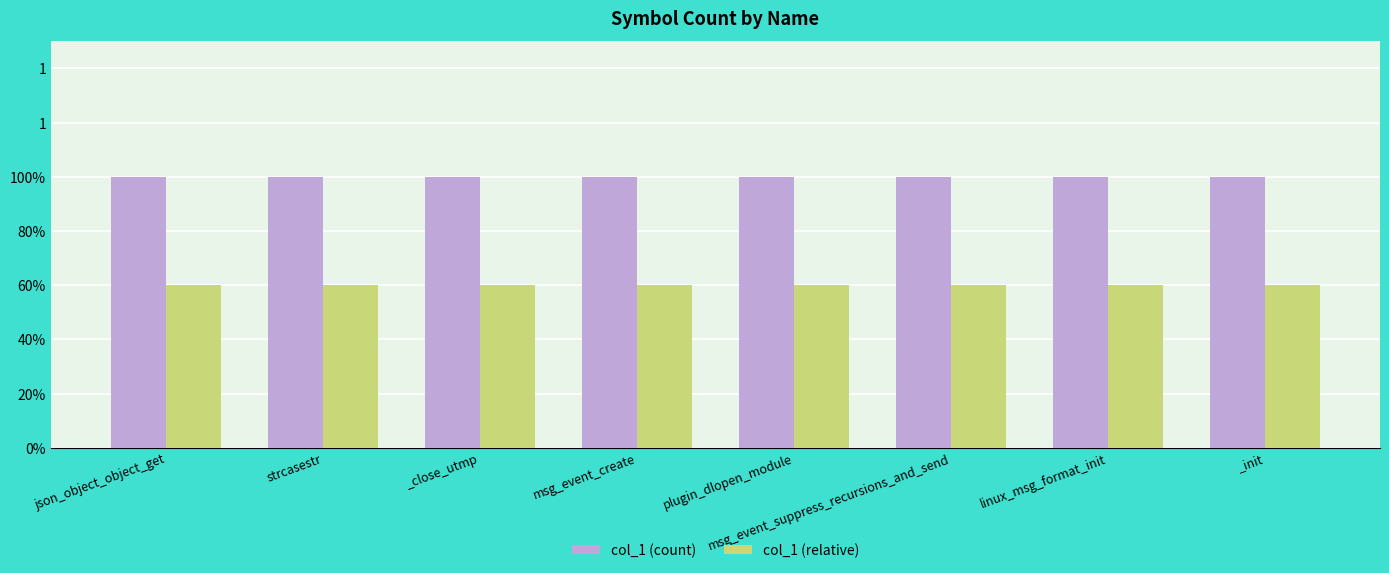

Are the bars grouped side by side (vs. stacked)?

Yes